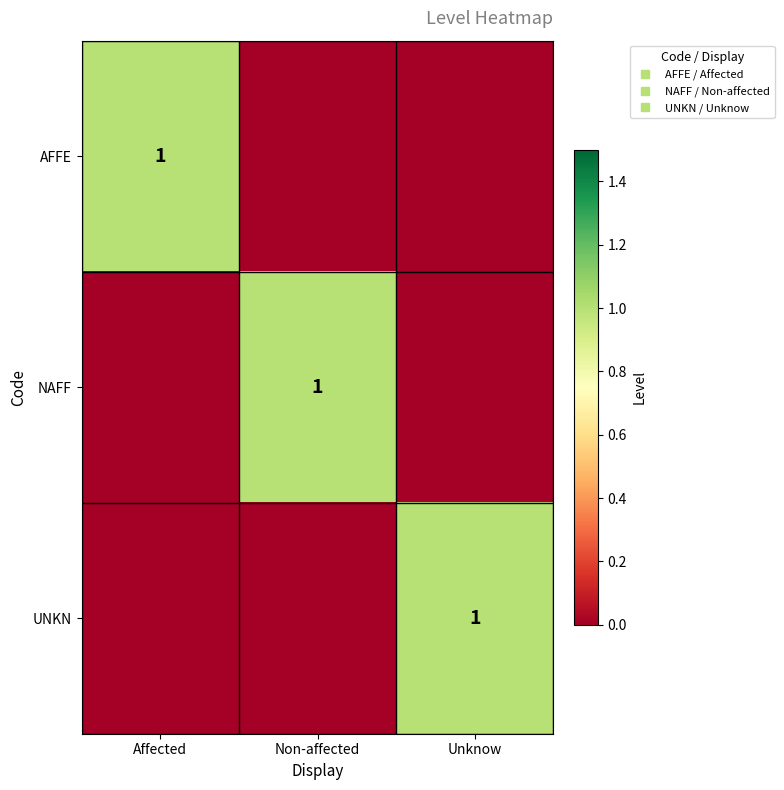

What is the difference between the maximum and second lowest values in the NAFF series?

1